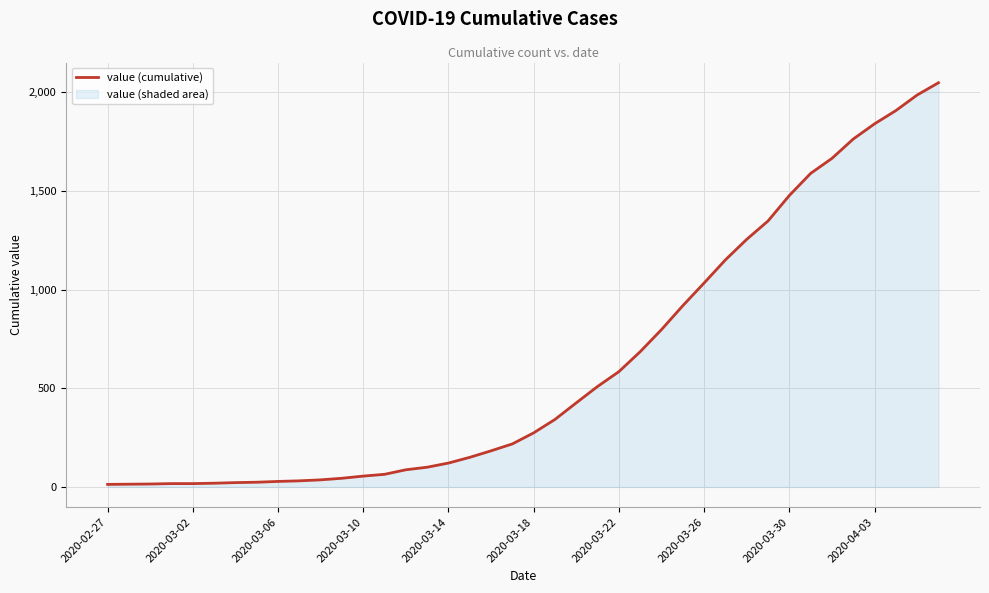

What is the average value?

621